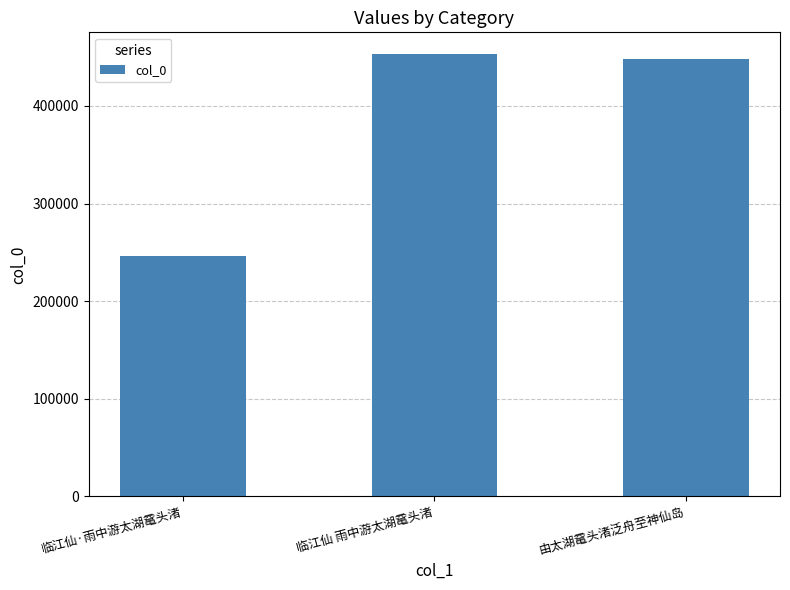

What position from the left is 由太湖鼋头渚泛舟至神仙岛?

3